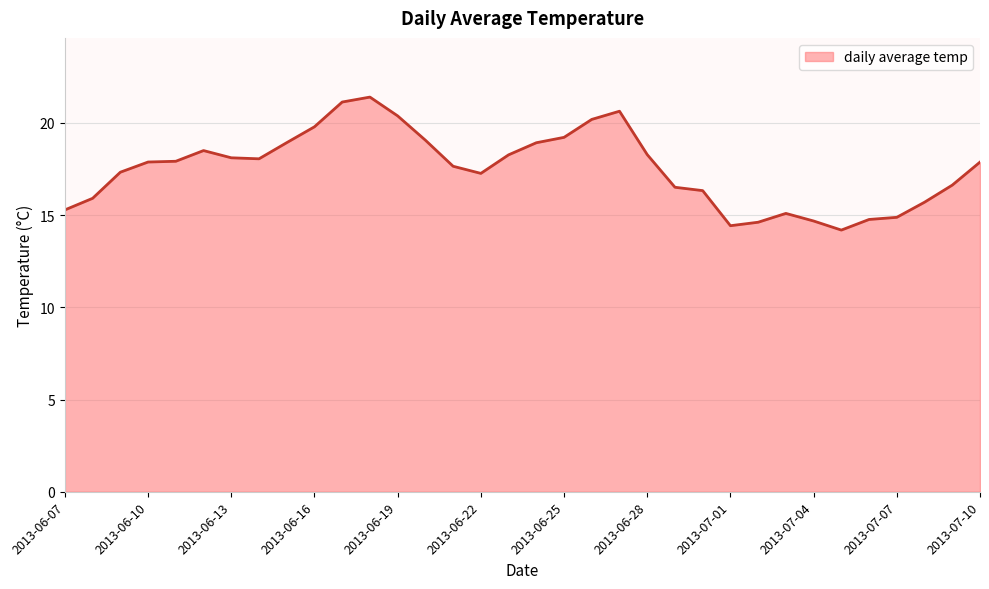

What is the difference between the maximum and minimum values?

7.2